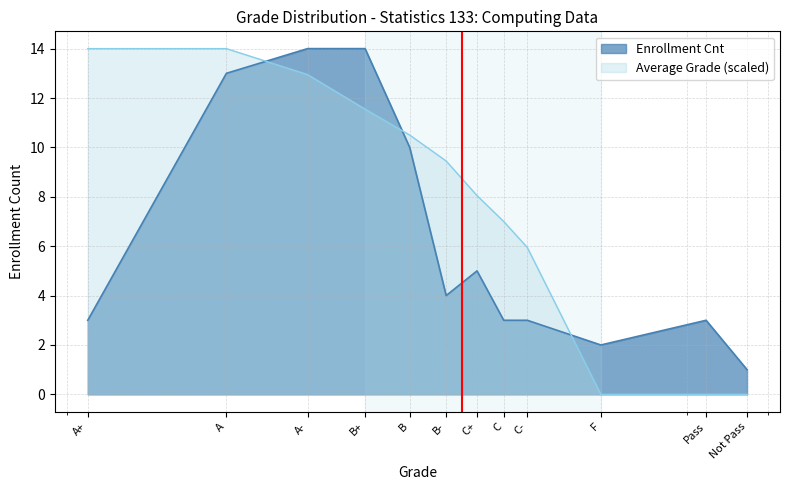

Reading left to right, extract all data points from this chart.

Enrollment Cnt: 3.0	13.0	14.0	14.0	10.0	4.0	5.0	3.0	3.0	2.0	3.0	1.0
Average Grade: 14.0	14.0	13.0	11.5	10.5	9.5	8.0	7.0	6.0	0.0	0.0	0.0